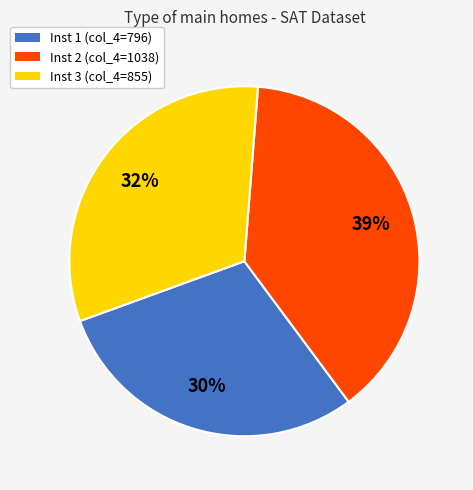

To the nearest percent, what is the difference between the largest and smallest slice percentages?

9%